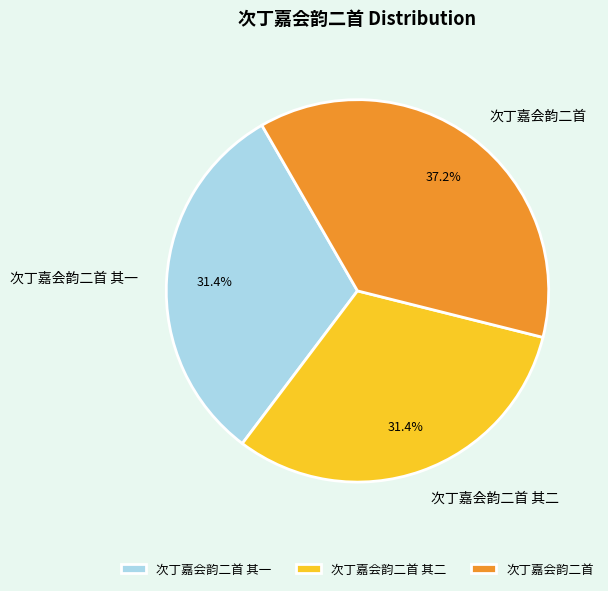

Approximately how many times larger is the value at 次丁嘉会韵二首 其二 compared to 次丁嘉会韵二首 其一?

1.0